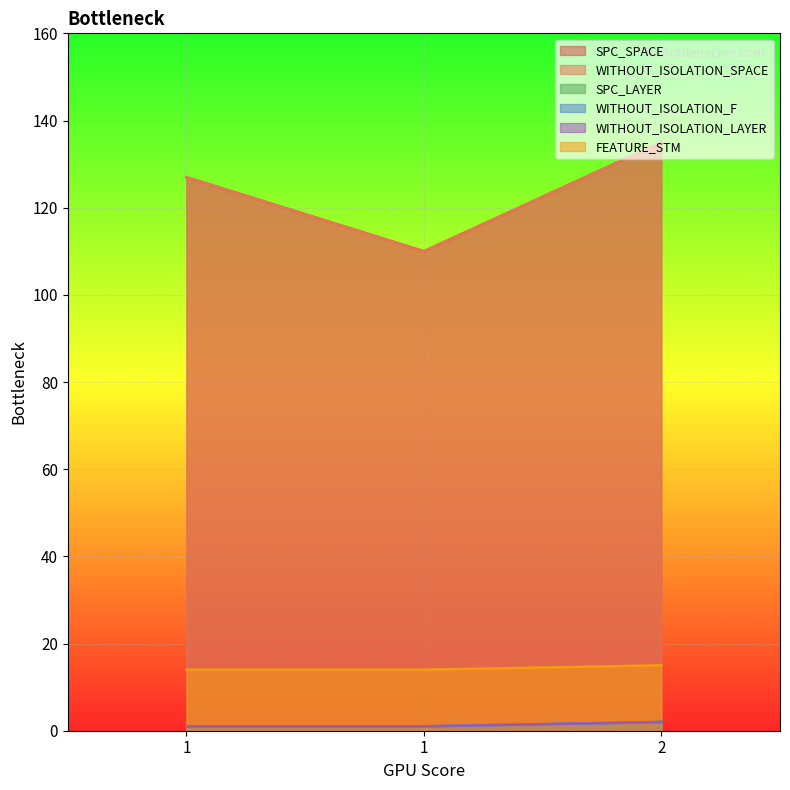

What is the maximum value shown in the chart?

135